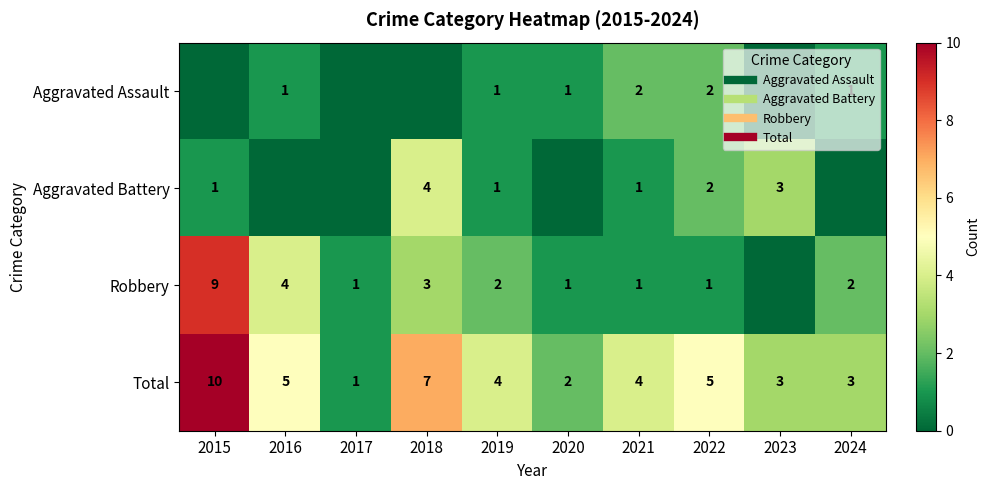

What is the sum of all Aggravated Battery values?

12